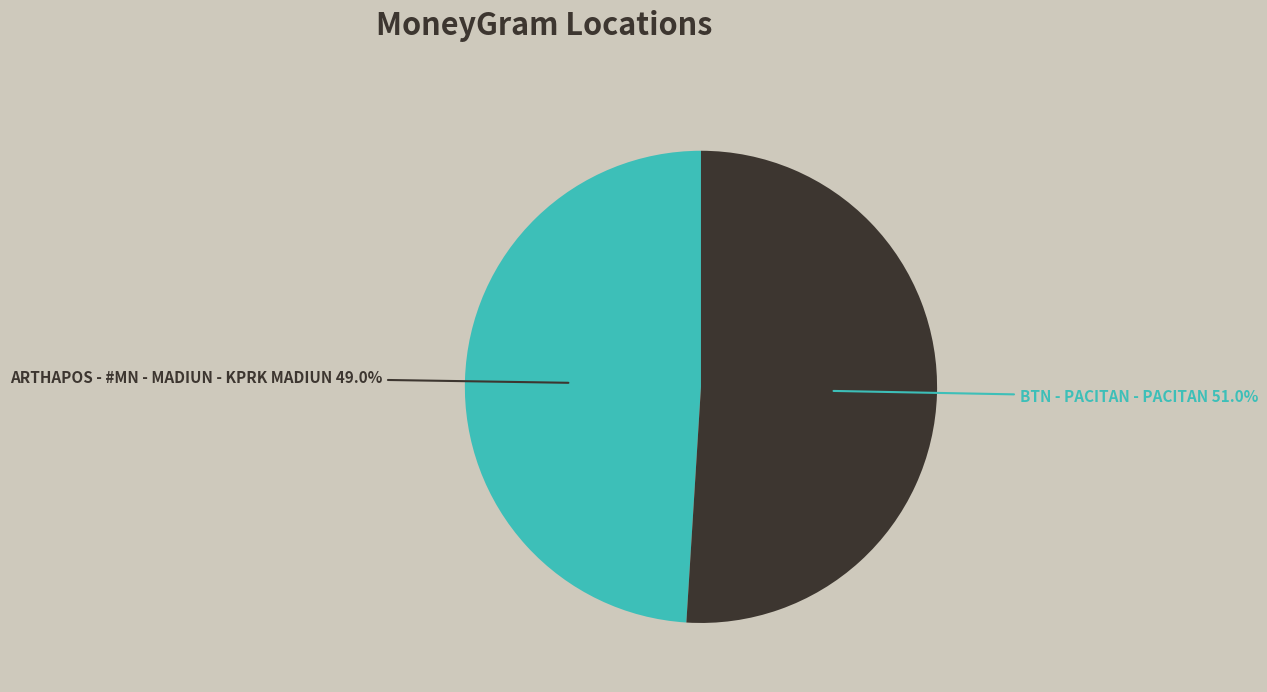

Is BTN - PACITAN - PACITAN the majority of the pie?

Yes